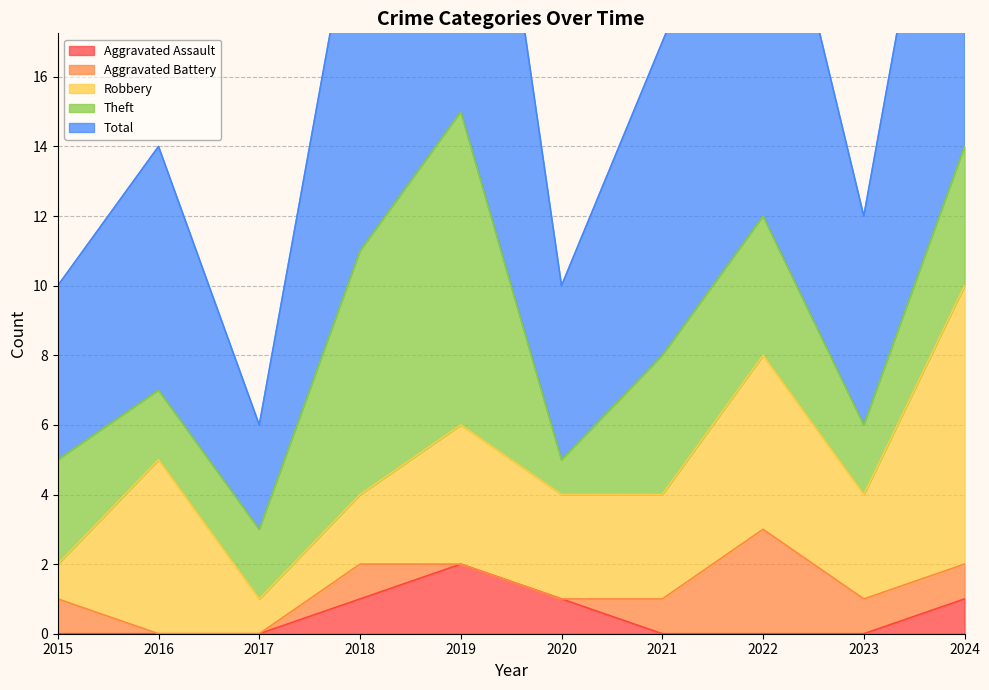

Which series has the largest total across all categories?

Total